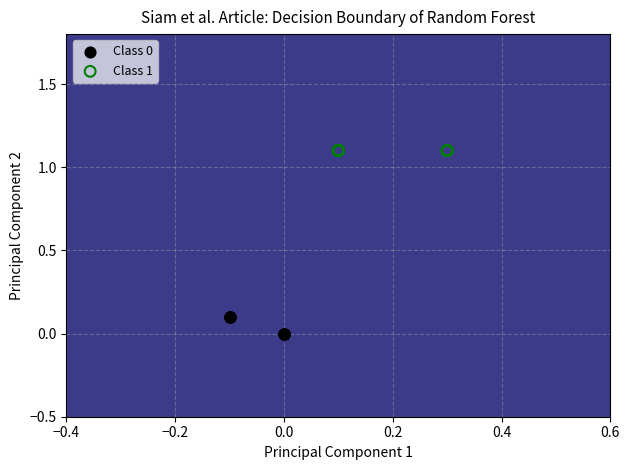

Which series contains the lowest Y value?

Class 0